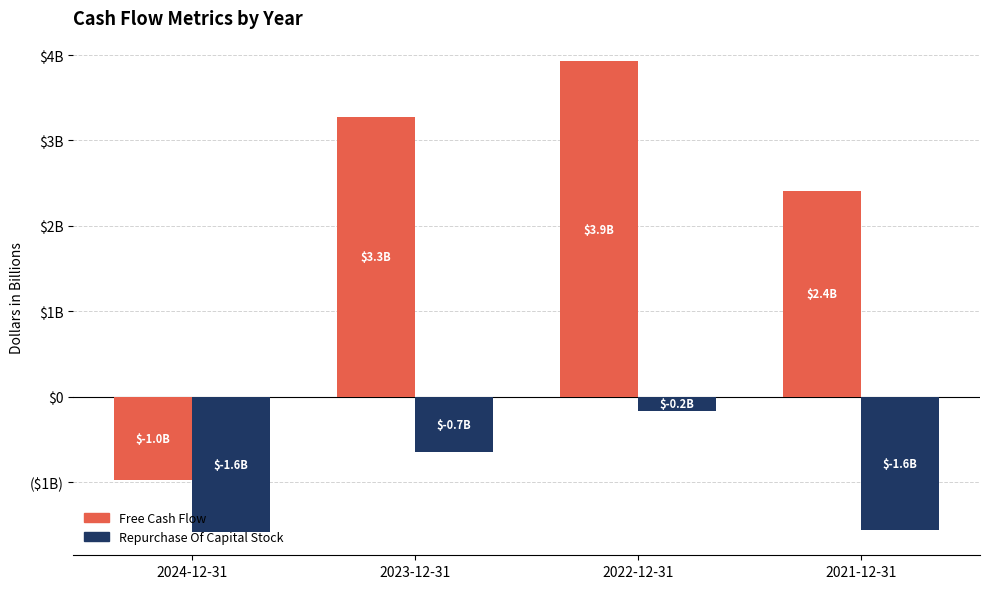

Are the bars horizontal?

No